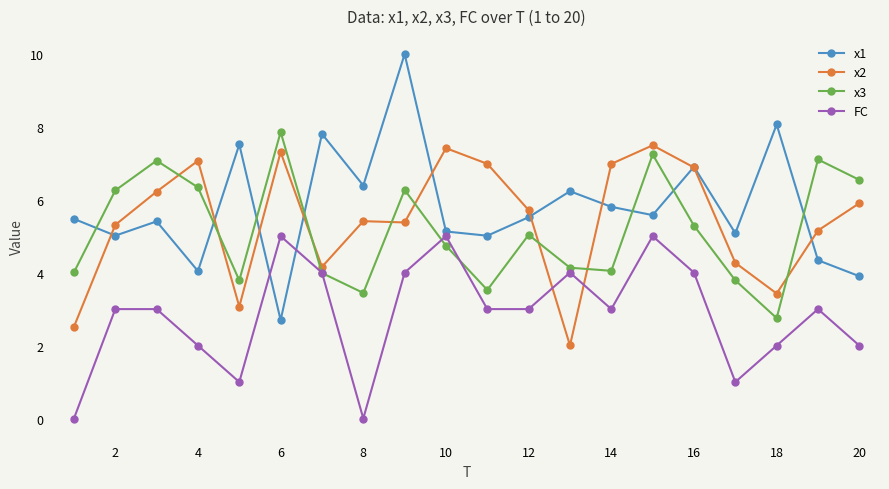

What is the value of the FC point at the 13th from the left?

4.0